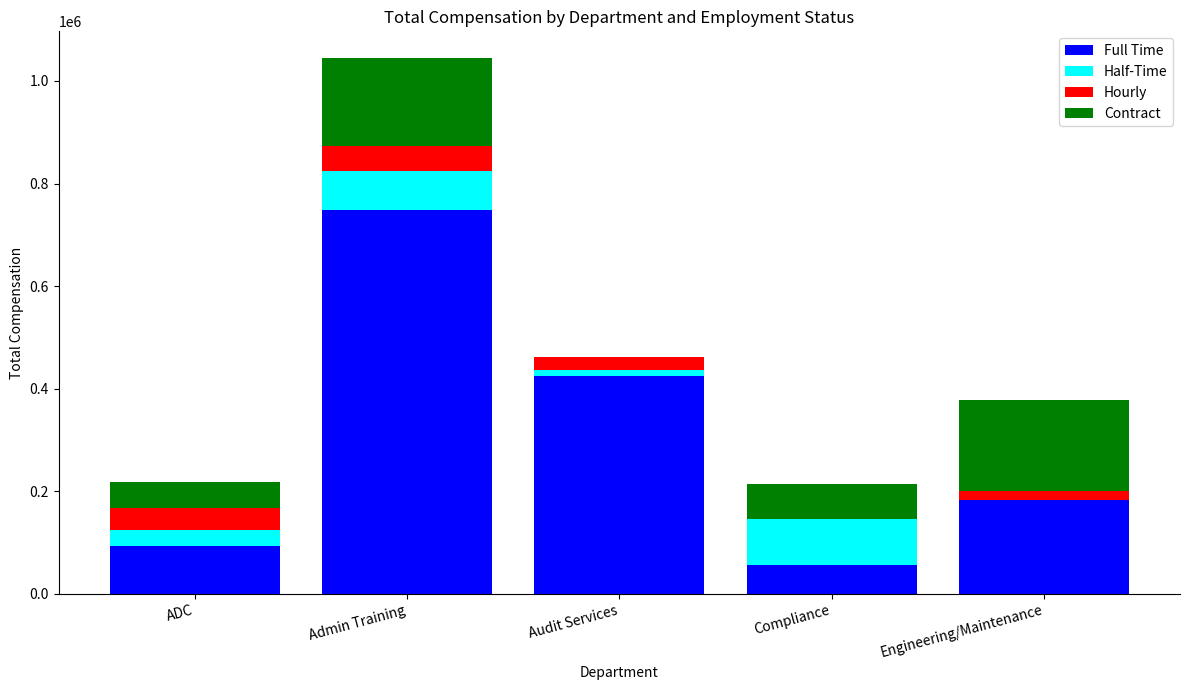

What is the total value across all series at Admin Training?

1044547